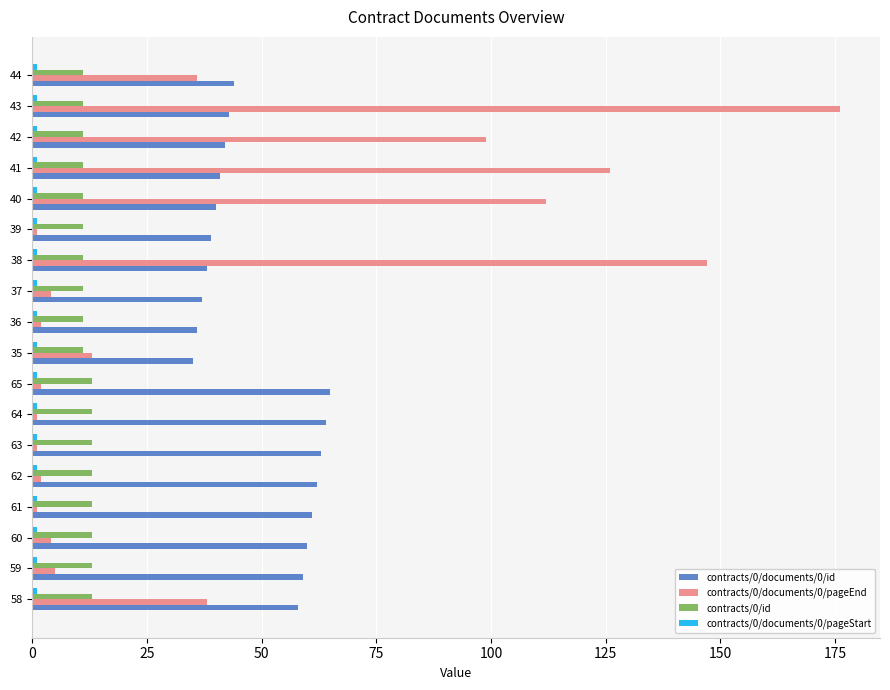

Which category has the highest value across all series?

43